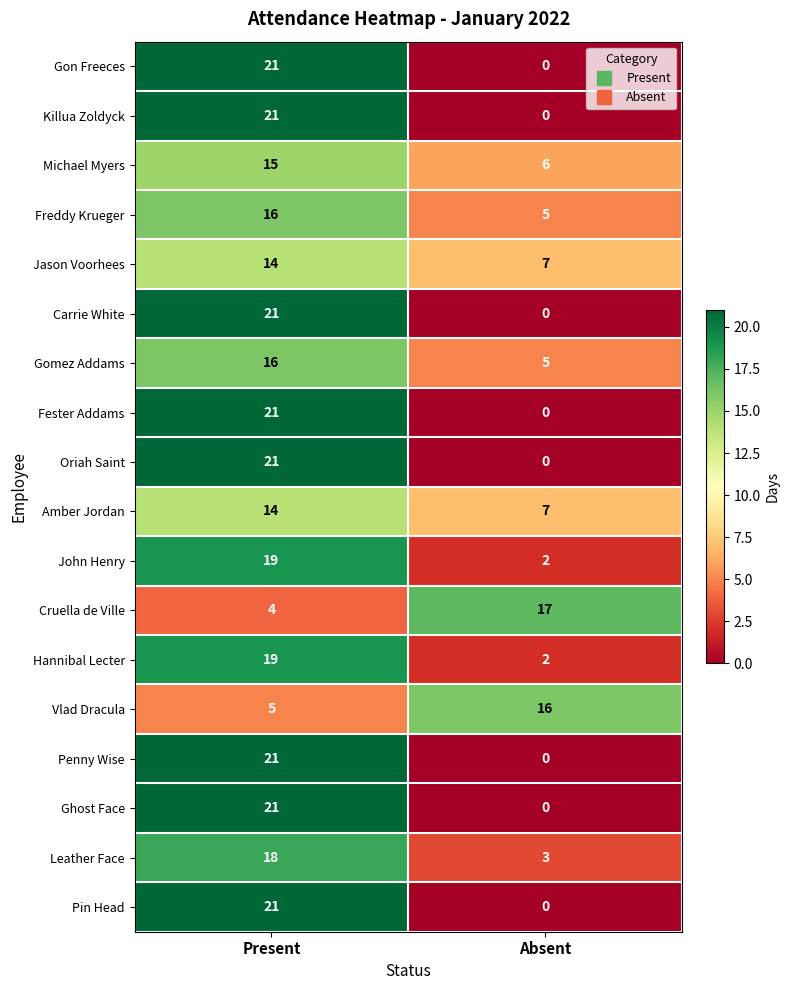

Count the number of data series in this chart.

18